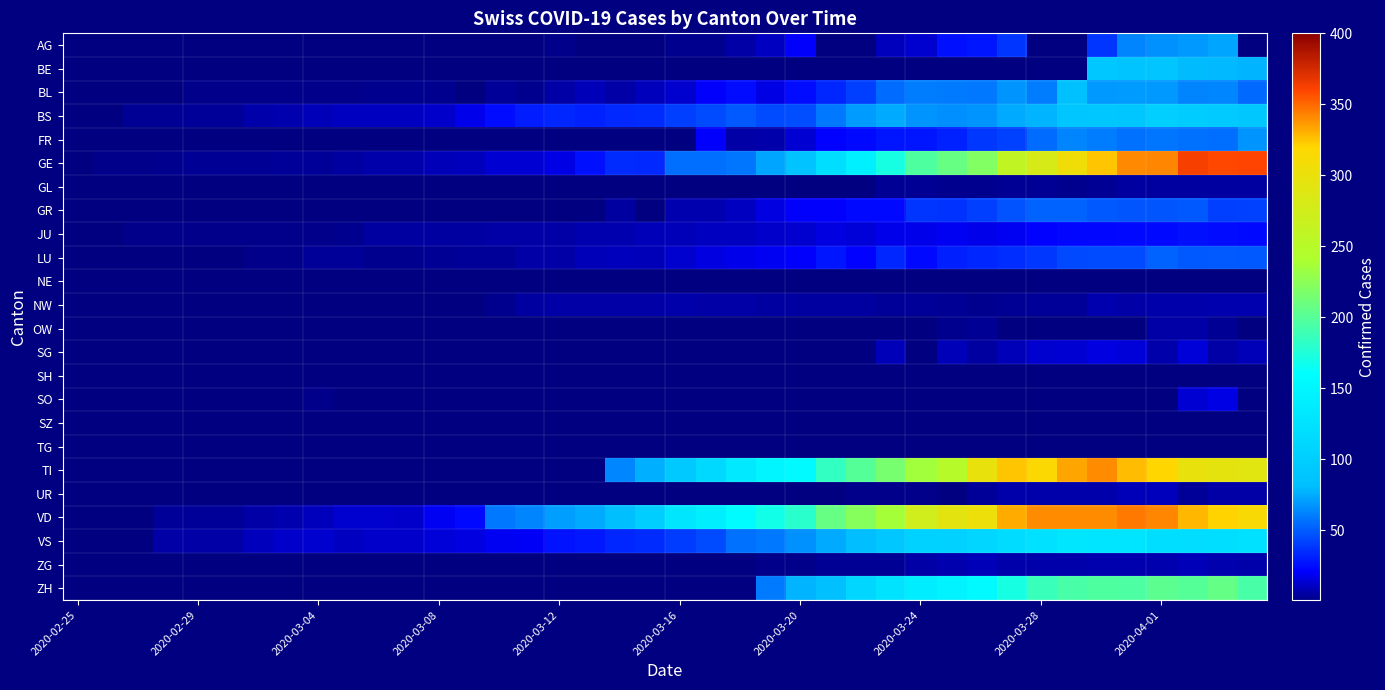

Which category has the highest value across all series?

37